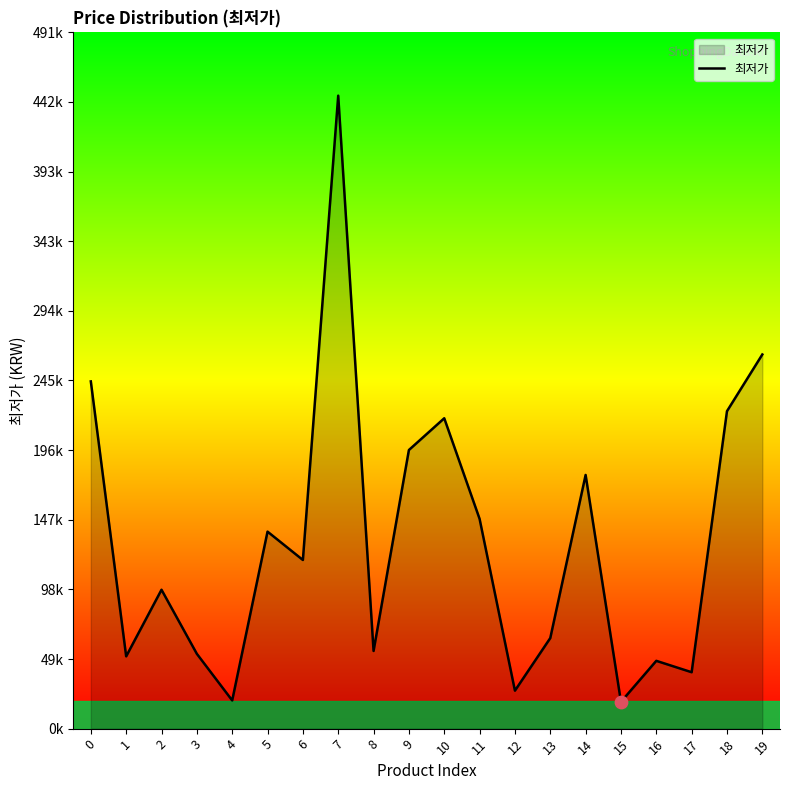

Is this an area chart (filled region under the line)?

Yes